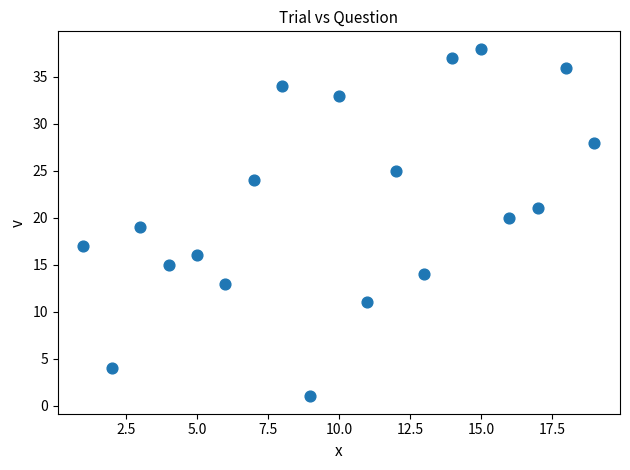

What is the range of X values (max minus min)?

18